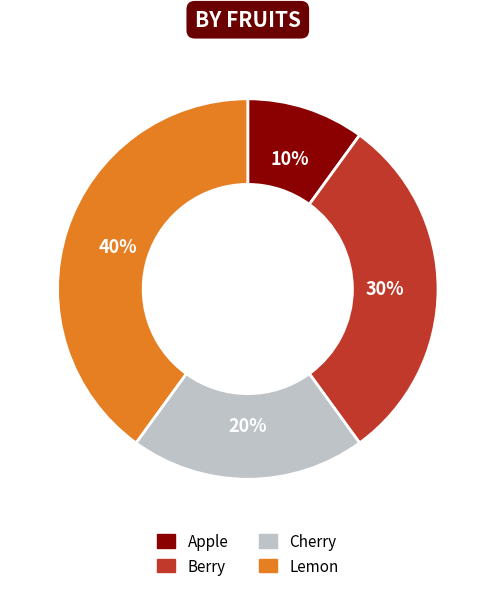

What is the smallest slice in the pie chart?

Apple